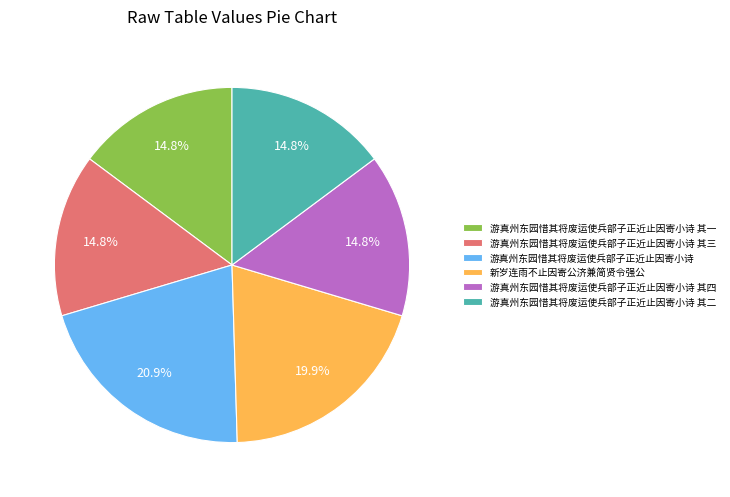

Which category has the biggest portion of the pie?

游真州东园惜其将废运使兵部子正近止因寄小诗